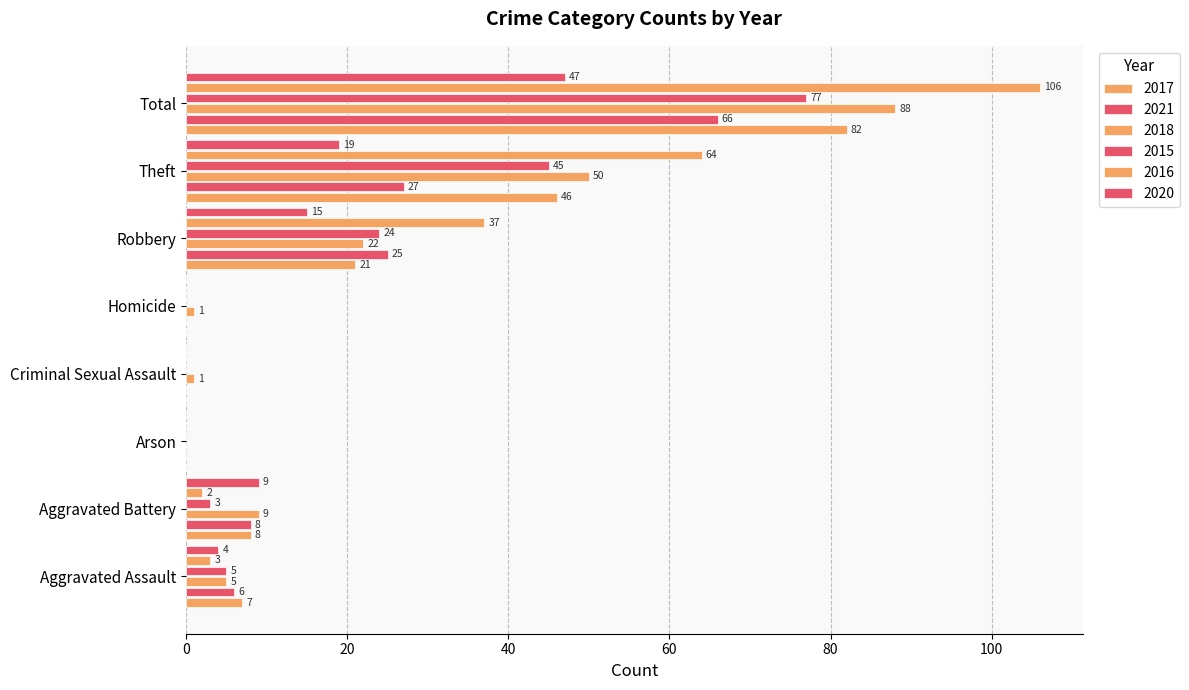

Is the value of 2015 at Criminal Sexual Assault greater than the value of 2017 at Aggravated Battery?

No